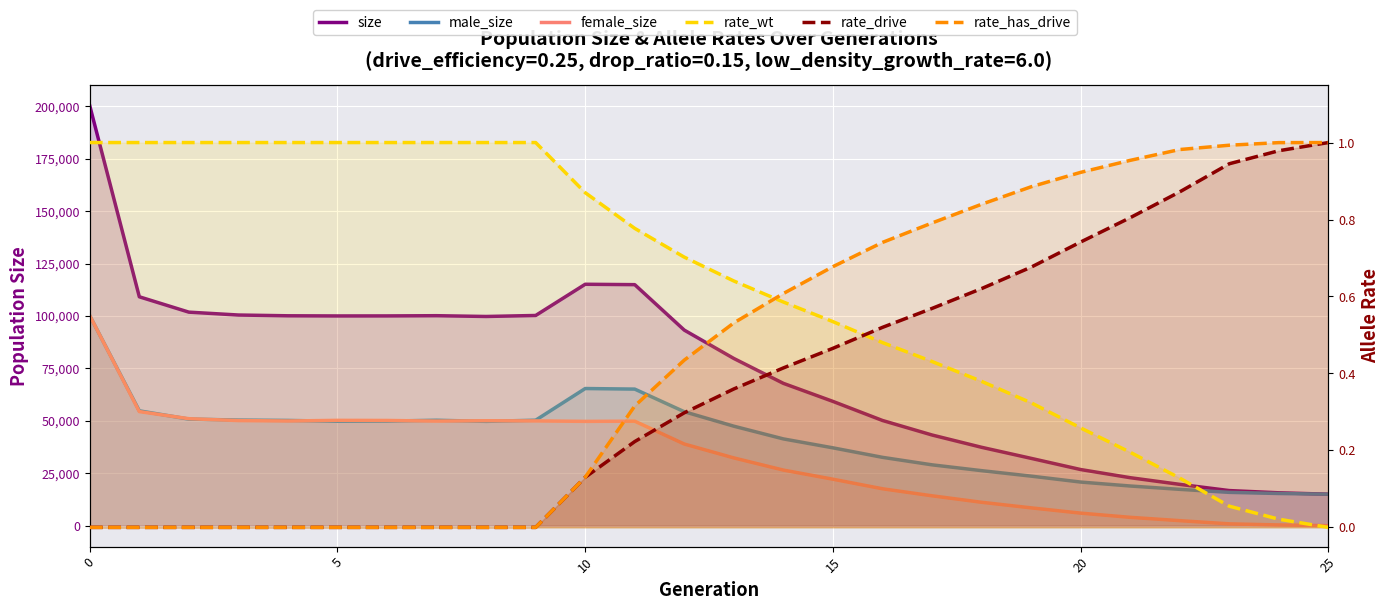

How many data points does each series have?

26